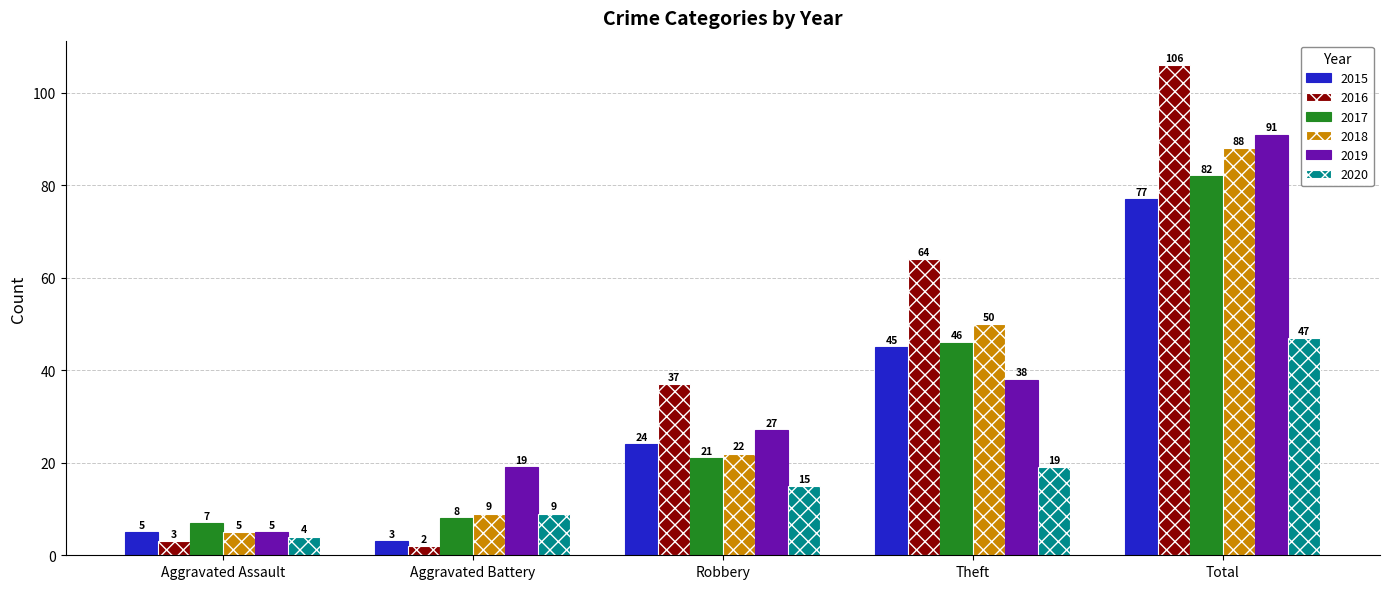

What is the maximum value shown in the chart?

106